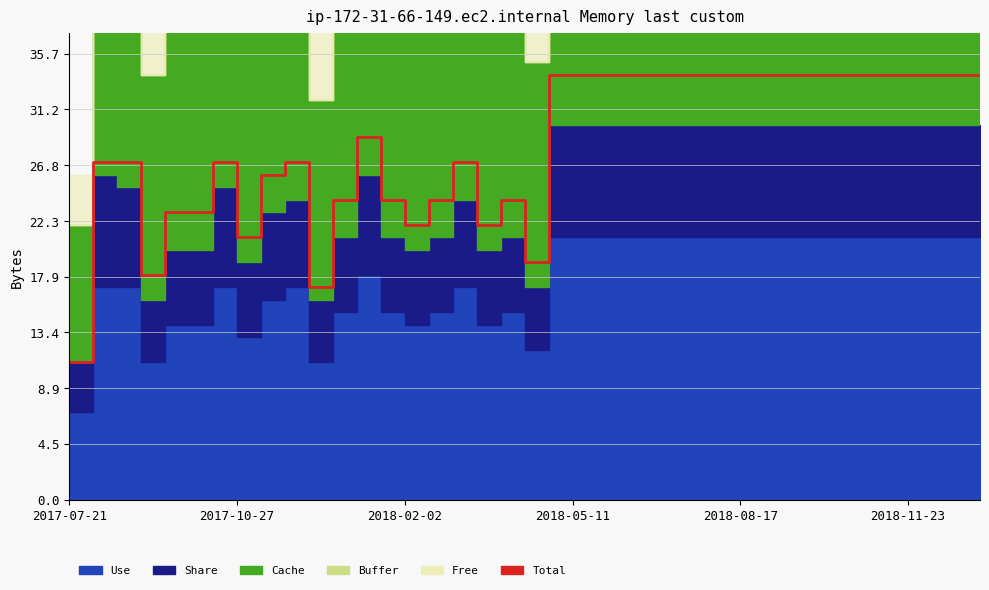

Reading left to right, extract all data points from this chart.

11	27	27	18	23	23	27	21	26	27	17	24	29	24	22	24	27	22	24	19	34	34	34	34	34	34	34	34	34	34	34	34	34	34	34	34	34	34	34